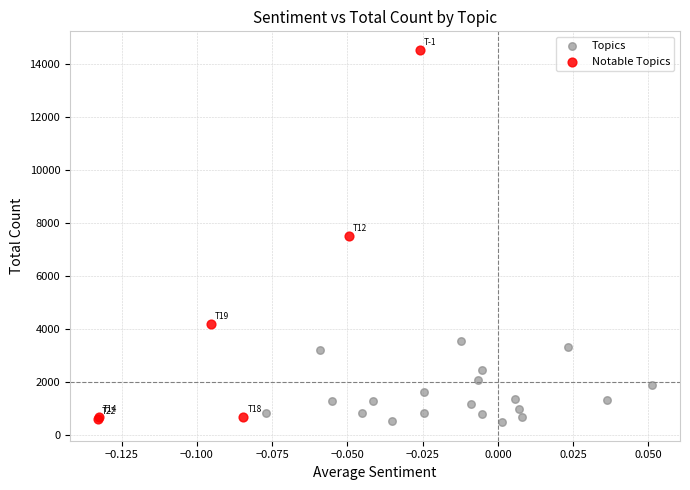

Which series reaches the maximum Y coordinate?

Notable Topics